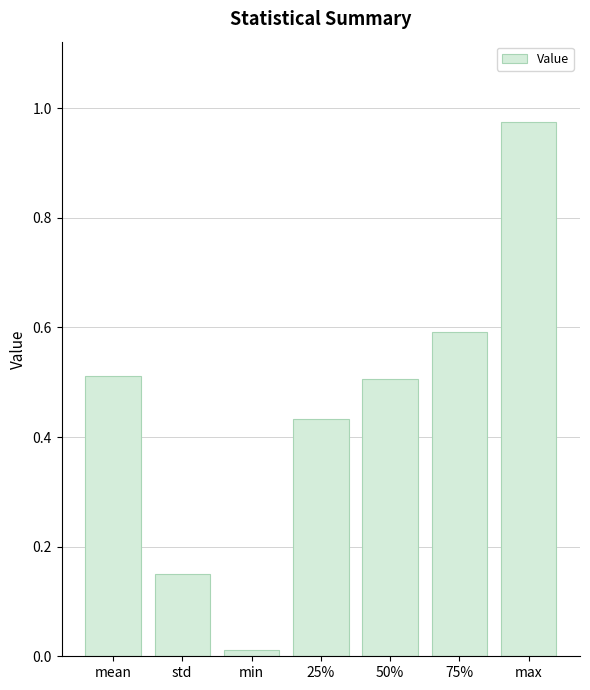

Which has a higher value, max or 25%?

max